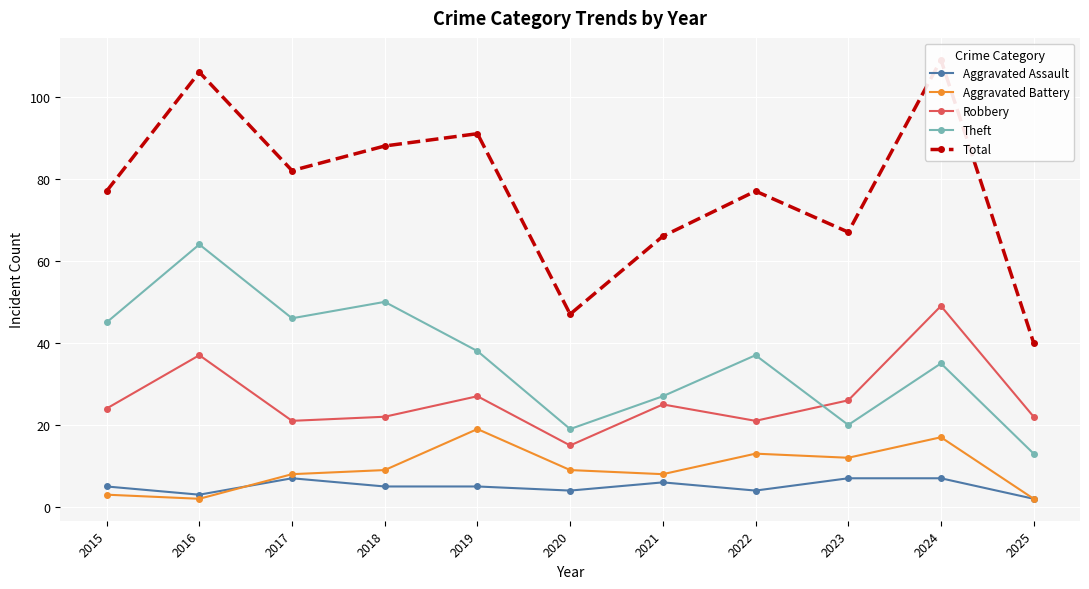

What is the difference between the maximum and minimum values in the Theft series?

51